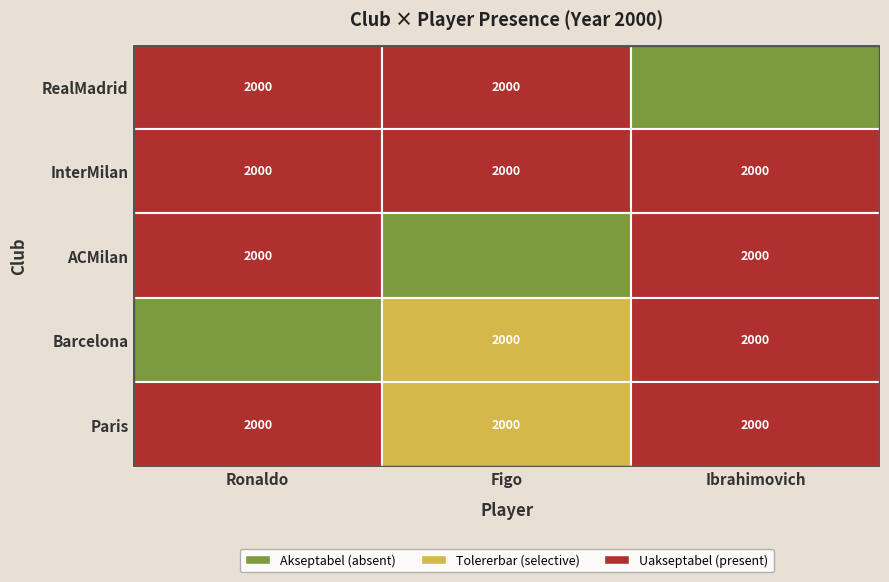

Read the RealMadrid value at Figo, to the nearest 10.

2000